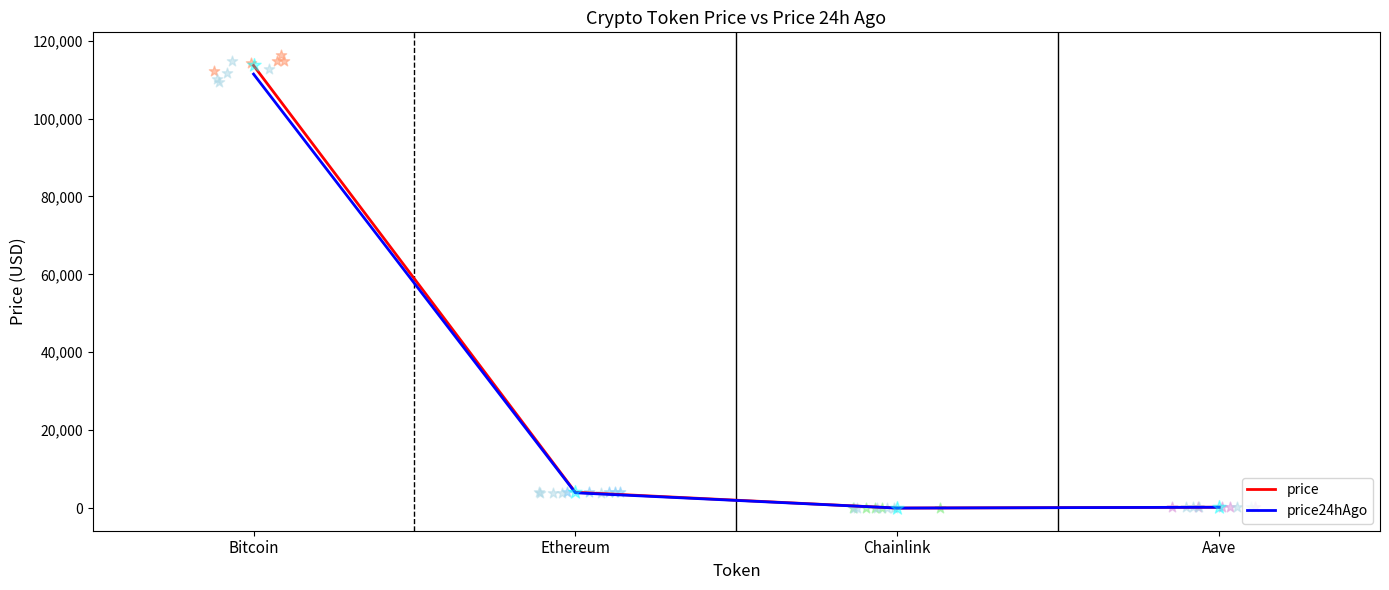

Which series reaches the minimum Y coordinate?

price24hAgo